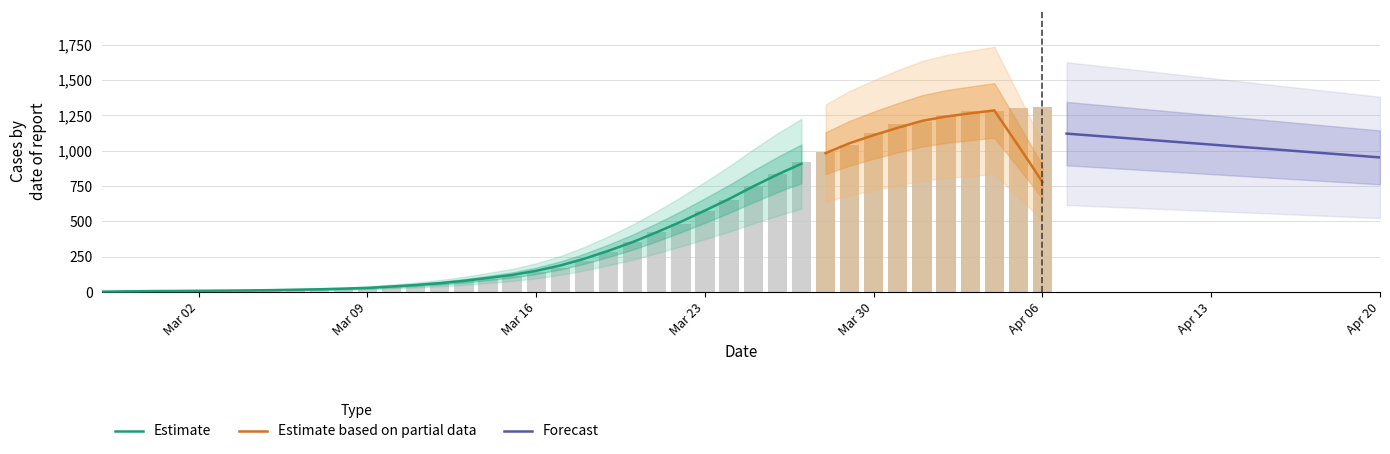

What is the difference between the values at 2020-03-05 and 2020-03-23?

558